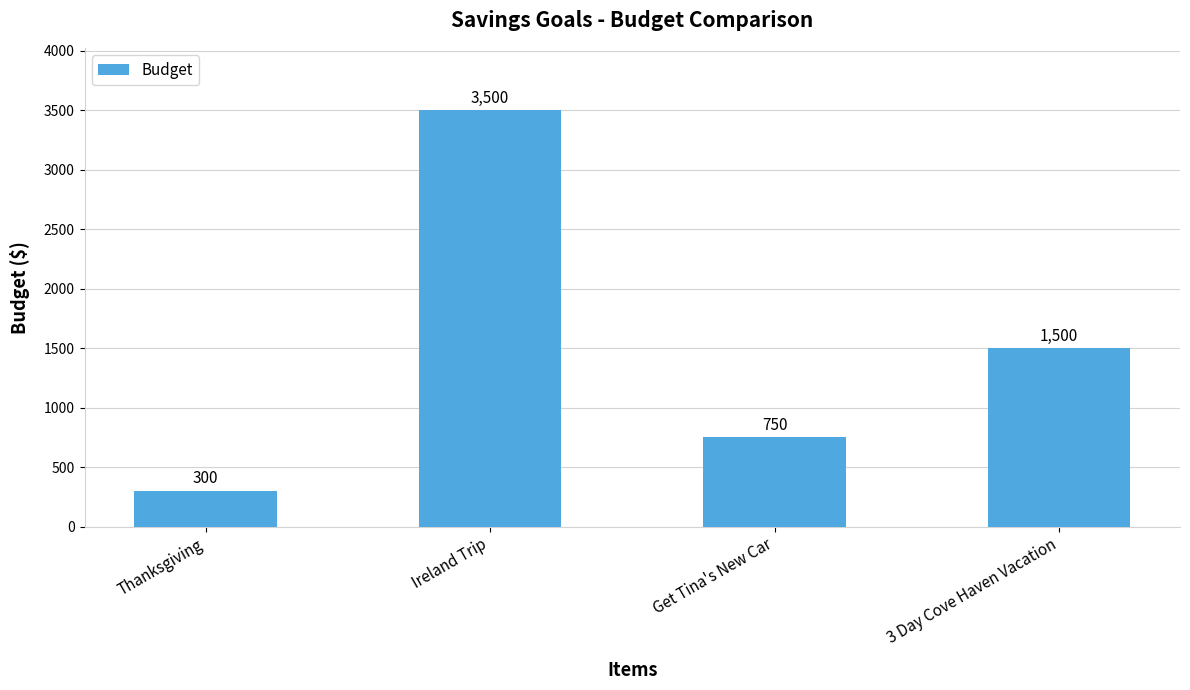

How many values are between 750 and 3500?

3